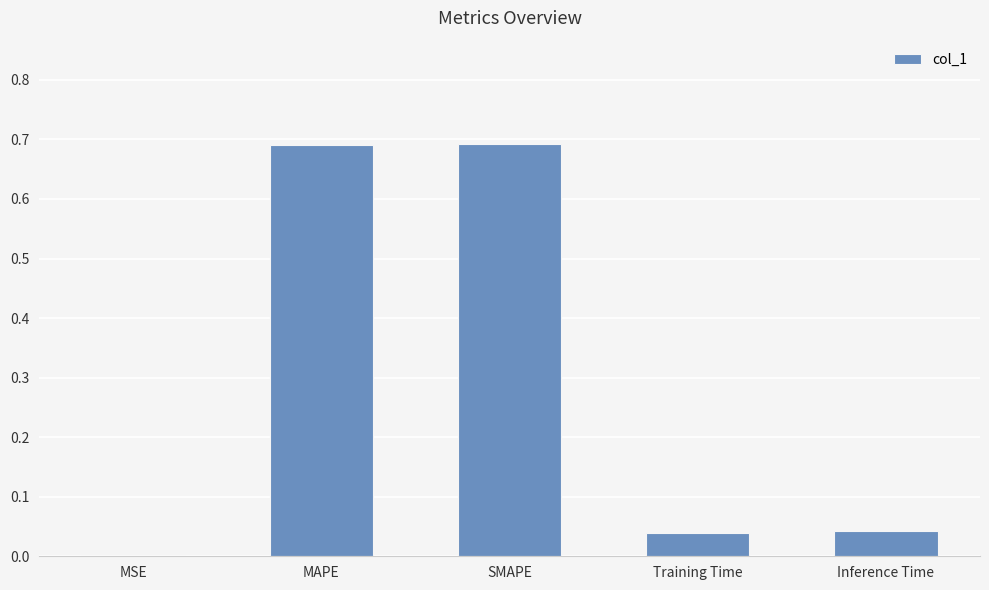

The chart shows a value of 0.7 at SMAPE. True or false?

True